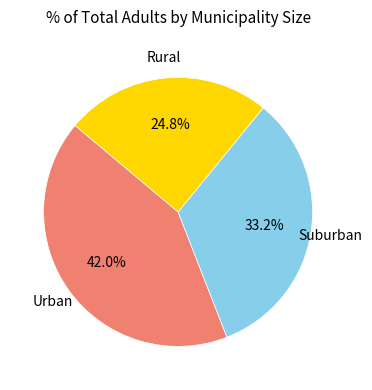

Is there a majority slice in this chart?

No